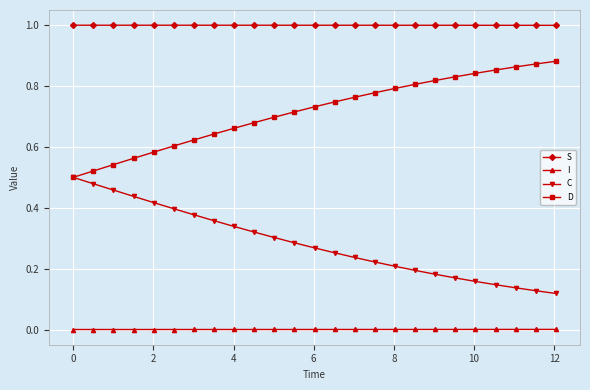

Which series has the largest total across all categories?

S